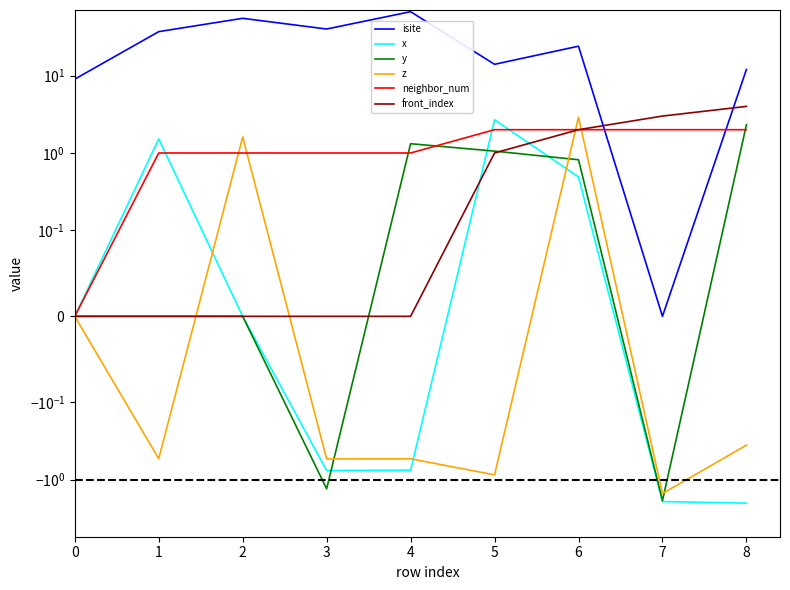

Between 5 and 4, which is larger?

4